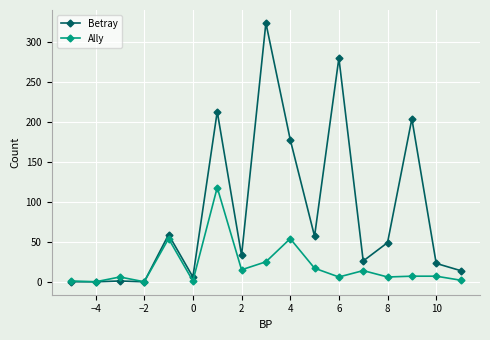

How many data points in Betray are less than 33?

8